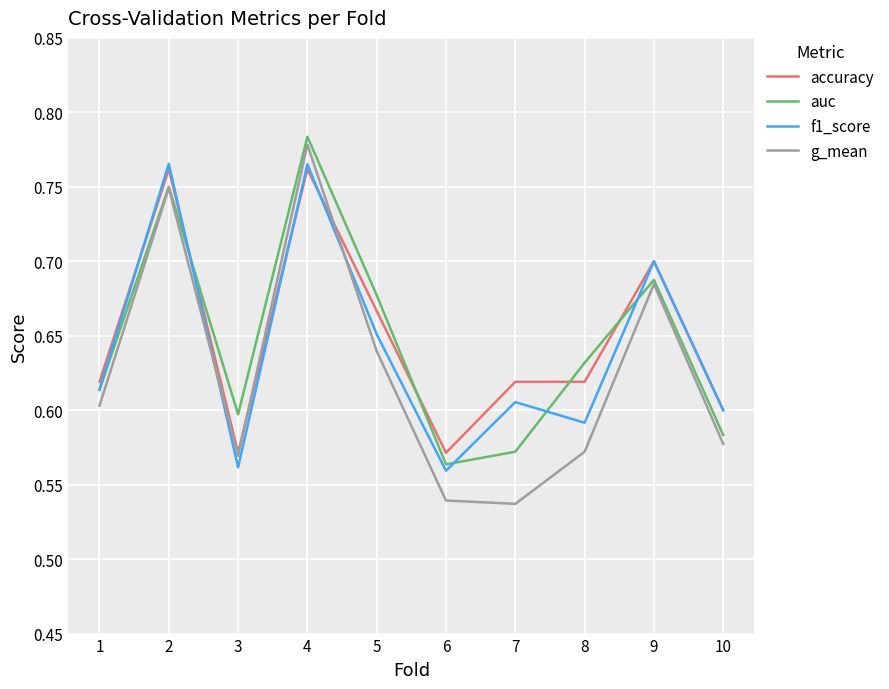

At which label is auc closest to 0?

6